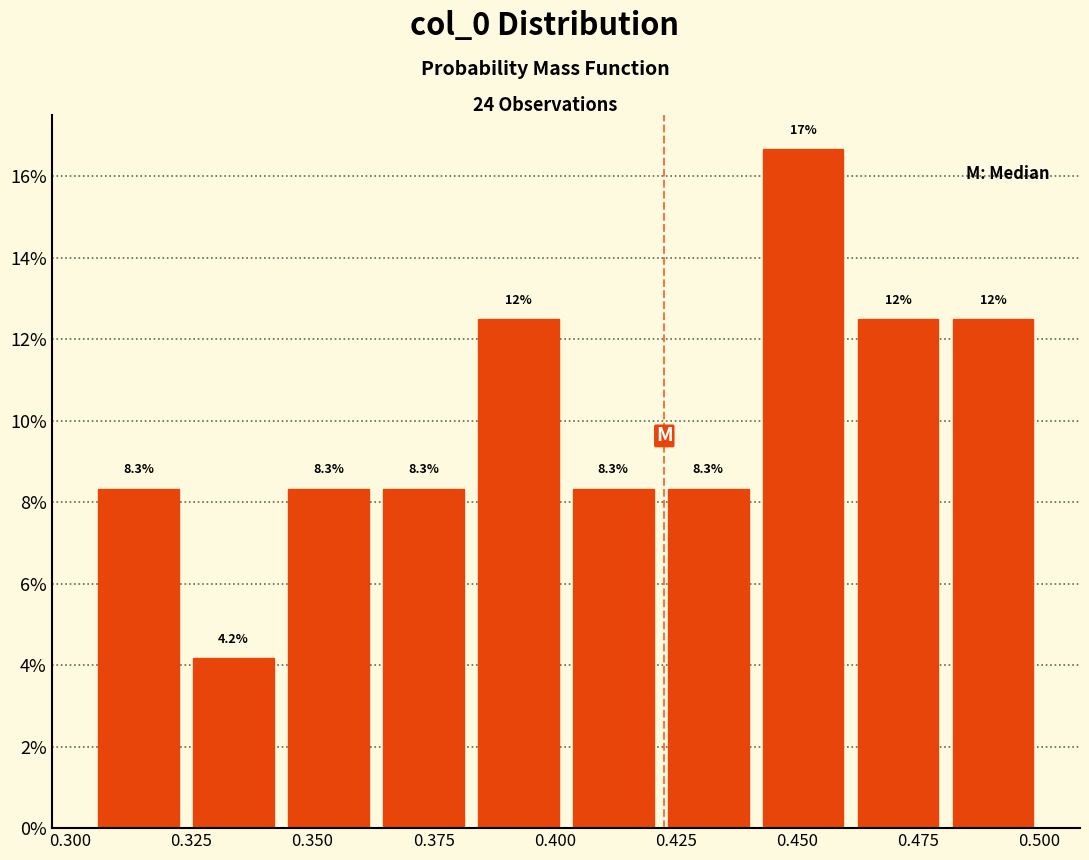

Around what value on the x-axis is the tallest bar? Give the approximate position of its centre, as read against the axis.

0.450